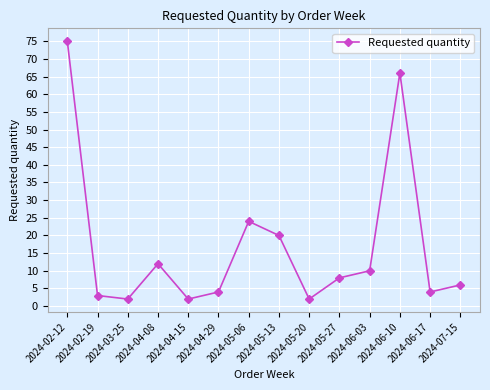

Reading left to right, list all the values displayed in this chart.

2024-02-12=75	2024-02-19=3	2024-03-25=2	2024-04-08=12	2024-04-15=2	2024-04-29=4	2024-05-06=24	2024-05-13=20	2024-05-20=2	2024-05-27=8	2024-06-03=10	2024-06-10=66	2024-06-17=4	2024-07-15=6